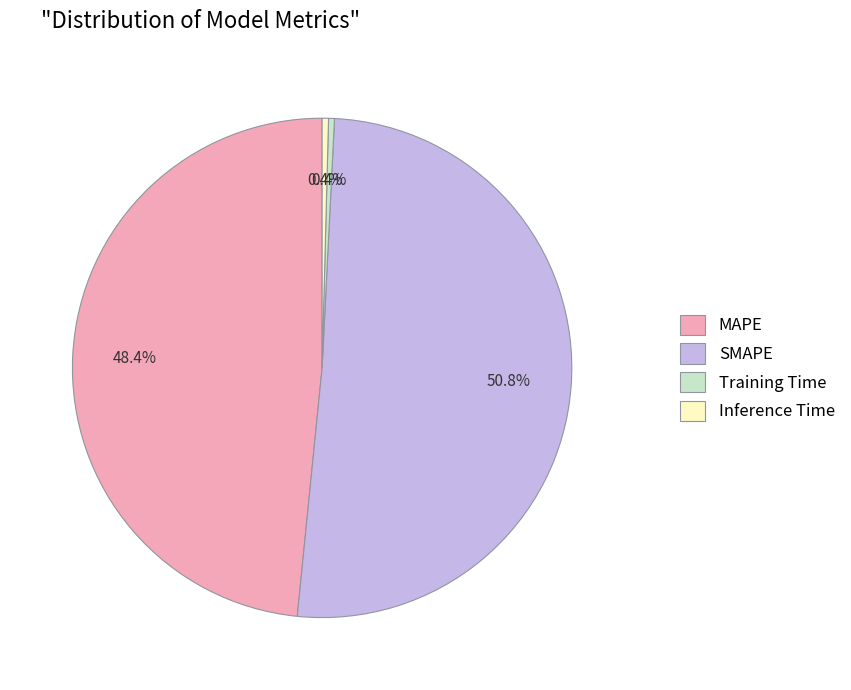

How many segments does this pie chart have?

4